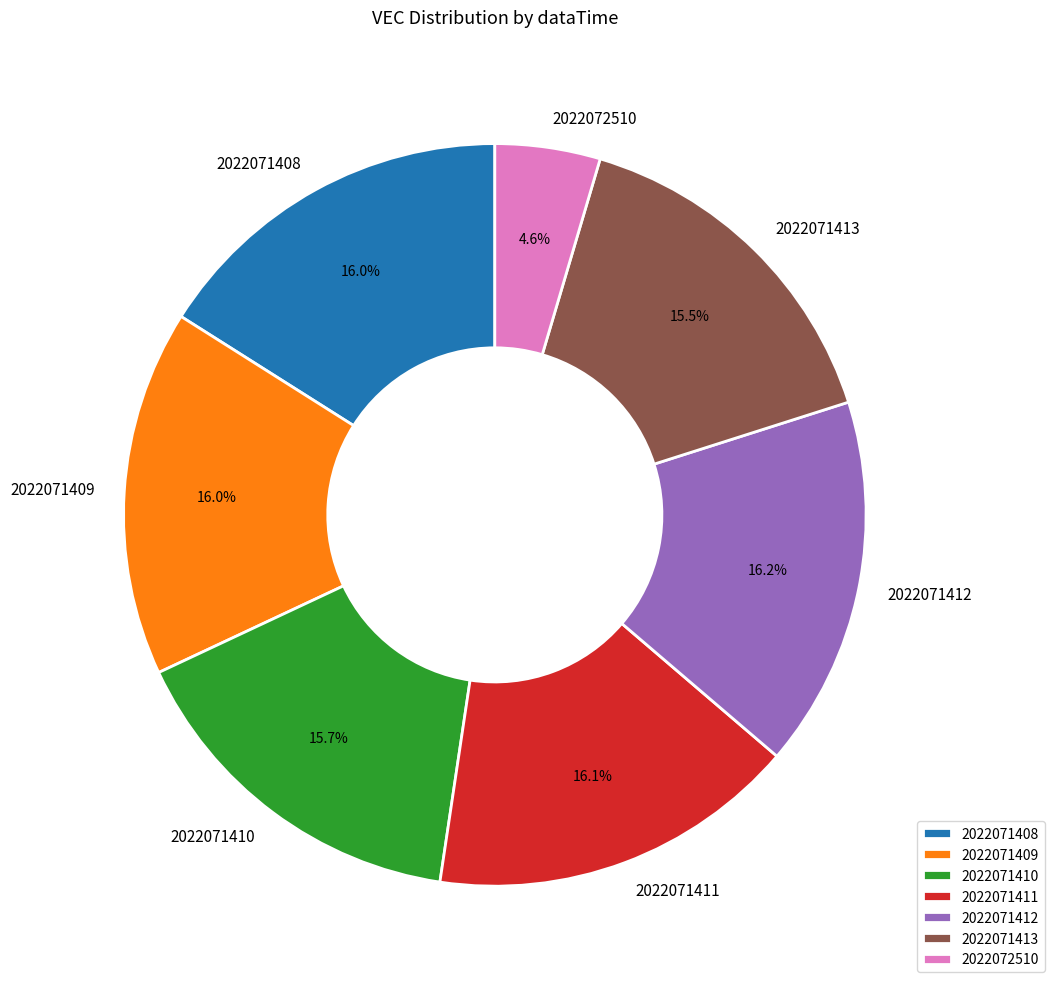

How many segments does this pie chart have?

7